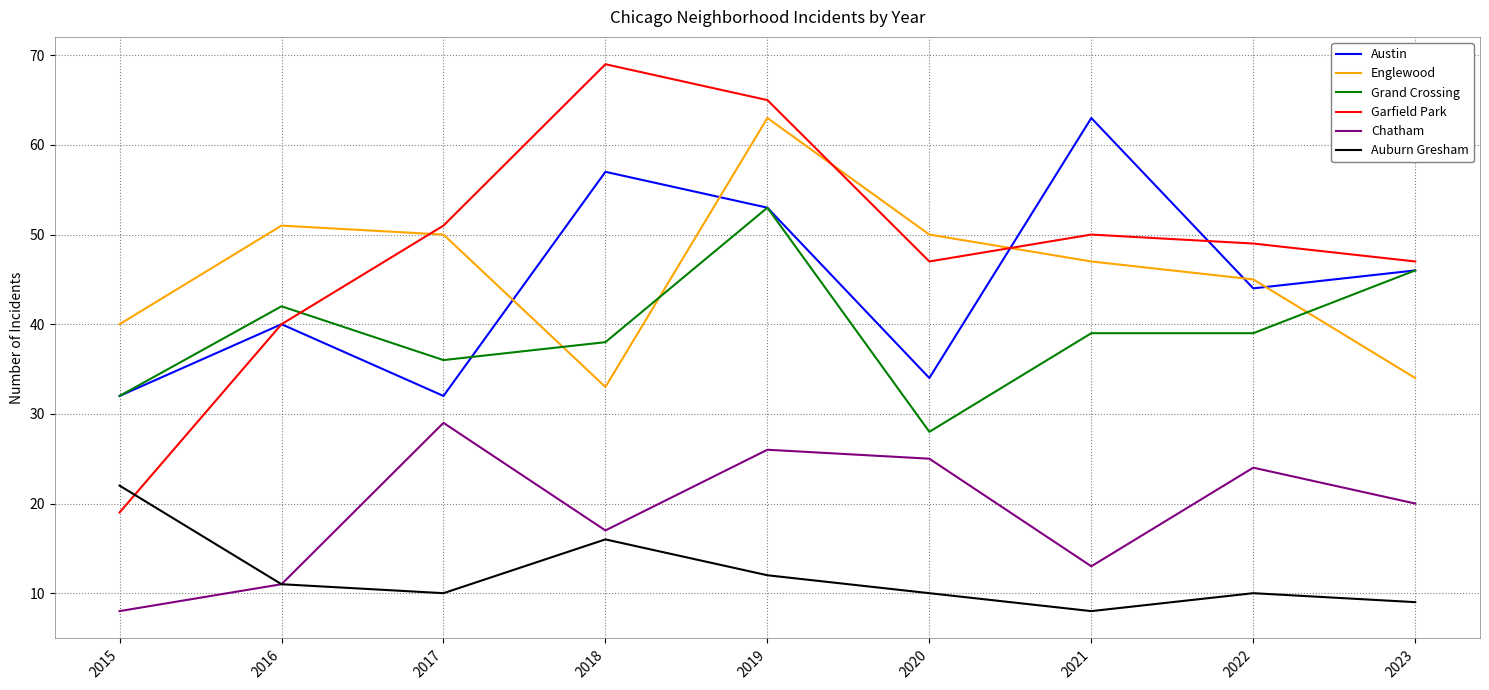

True or false: Garfield Park has a value of 72 at 2020.

False